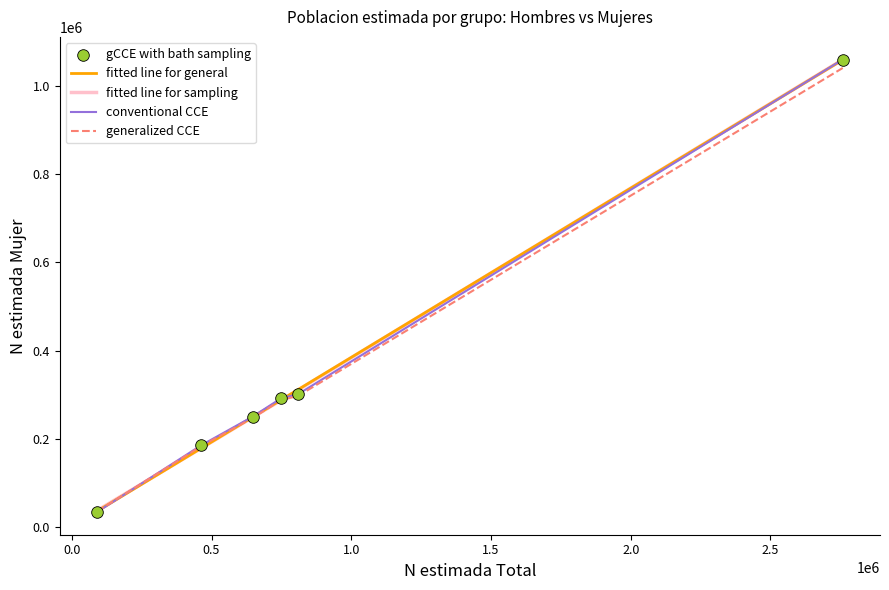

Which series has the largest range (max minus min)?

conventional CCE